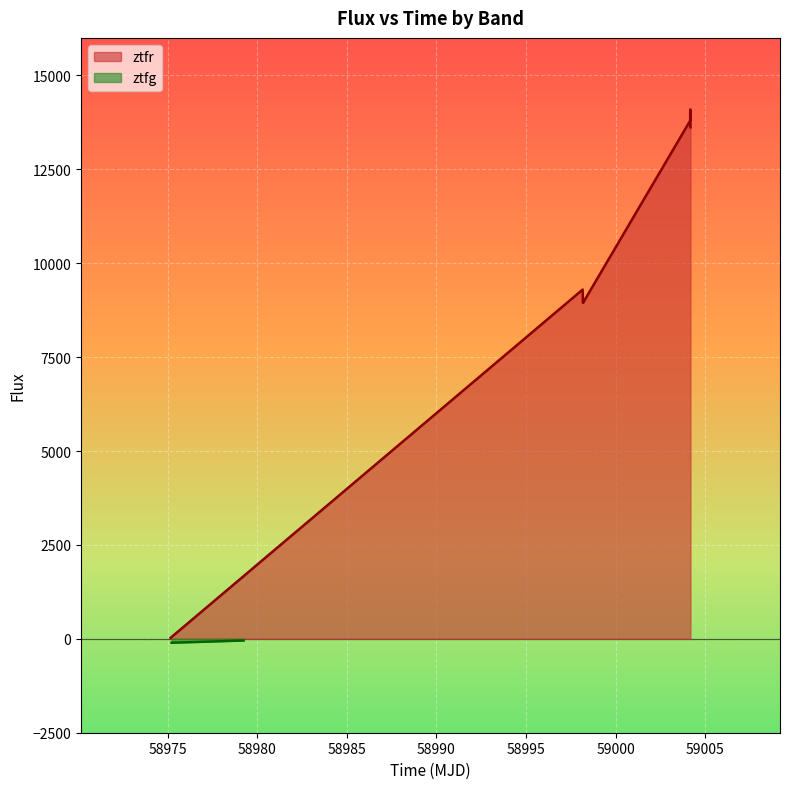

How many points are higher than both their immediate neighbors (excluding endpoints)?

2